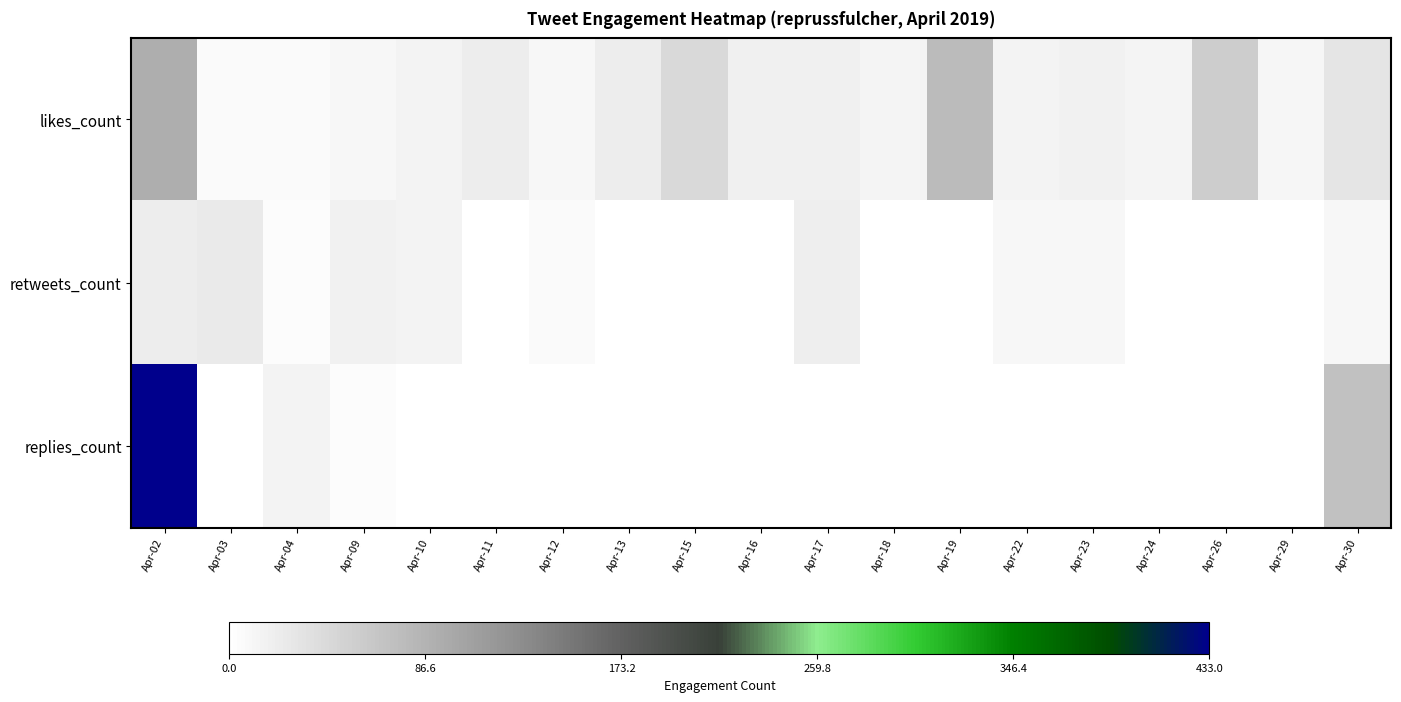

Rank the series by their maximum value, from highest to lowest.

replies_count, likes_count, retweets_count